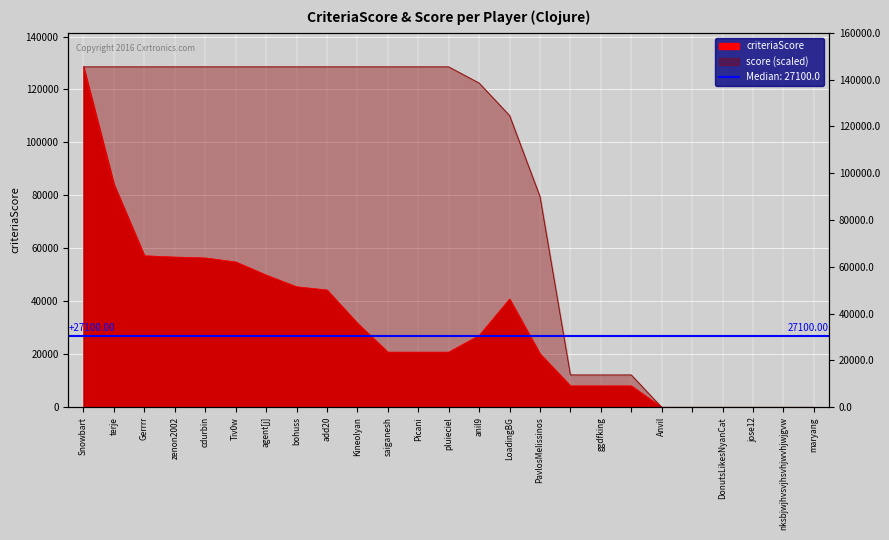

Rank the series at terje from highest to lowest value.

score, criteriaScore